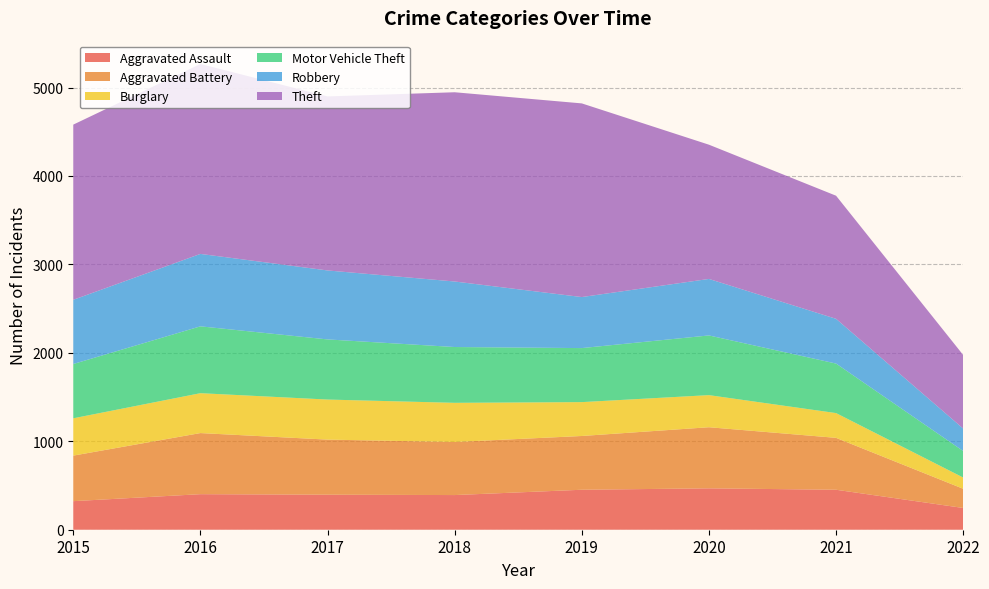

Reading left to right, what are all the values shown in this chart?

Aggravated Assault: 323	402	396	392	452	468	452	246
Aggravated Battery: 515	691	623	600	608	691	587	217
Burglary: 422	451	453	443	383	363	280	127
Motor Vehicle Theft: 614	756	680	631	611	675	560	300
Robbery: 726	819	780	741	577	639	506	254
Theft: 1981	2148	1968	2140	2190	1518	1392	832